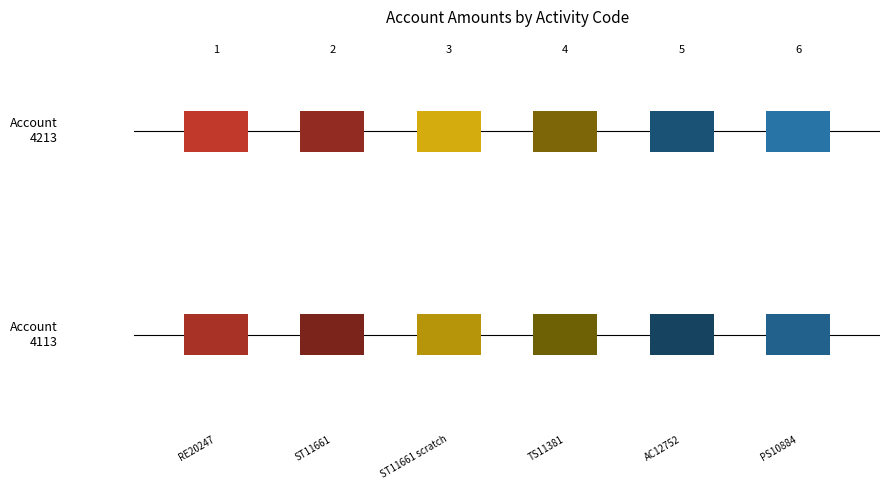

What is the maximum value shown in the chart?

7137.7